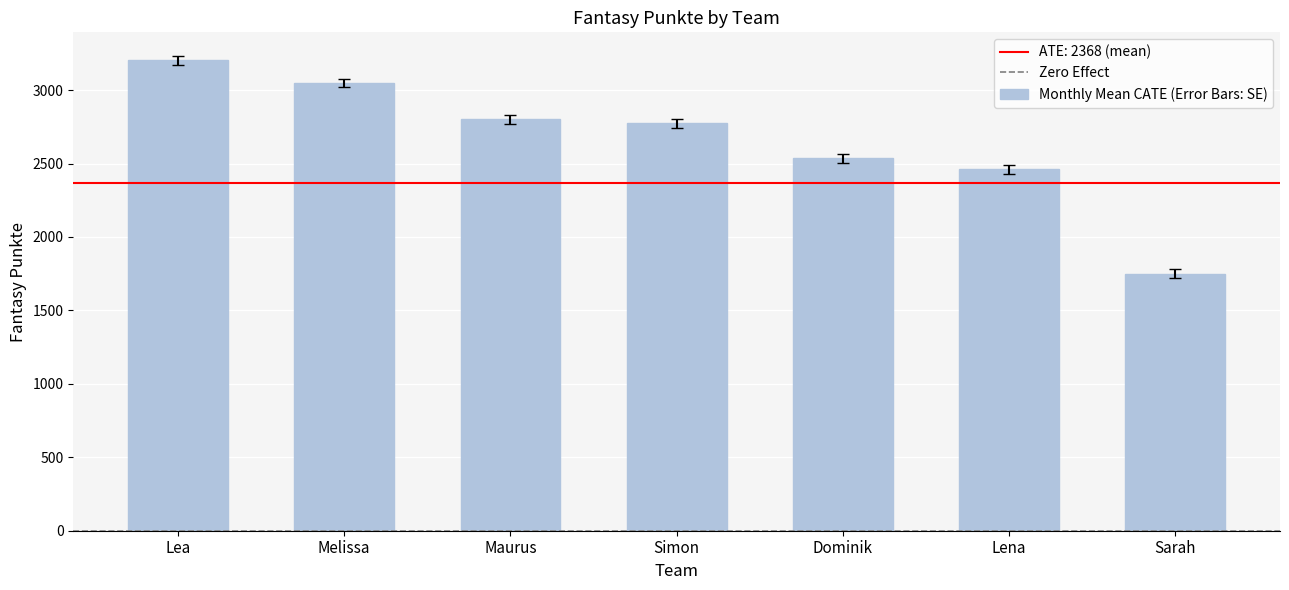

What is the label of the 4th bar from the right?

Simon